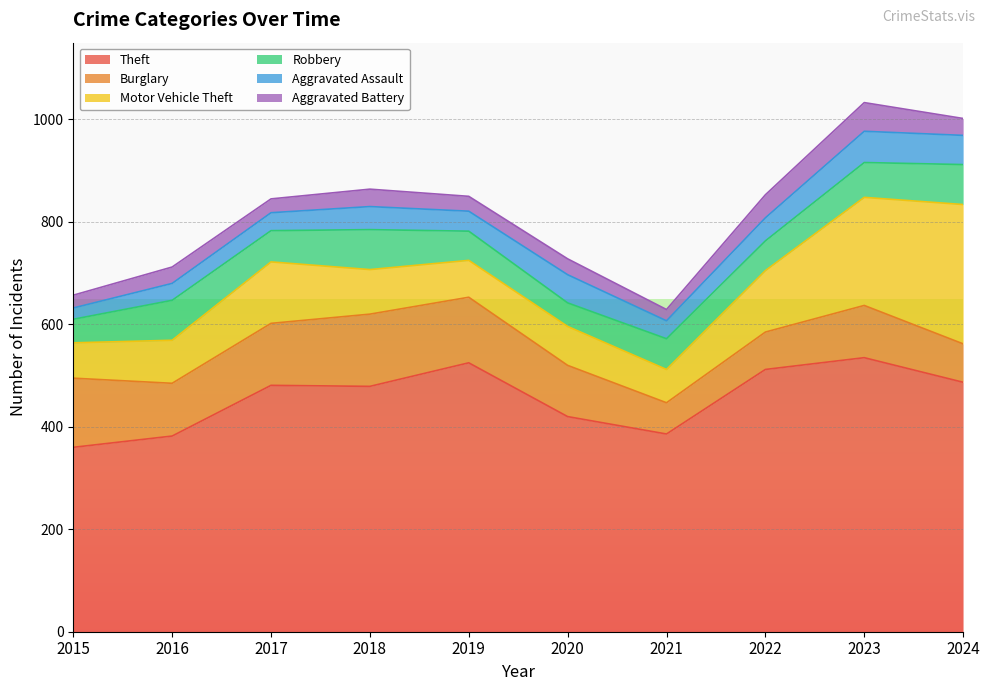

True or false: Aggravated Assault and Motor Vehicle Theft intersect in this chart.

False